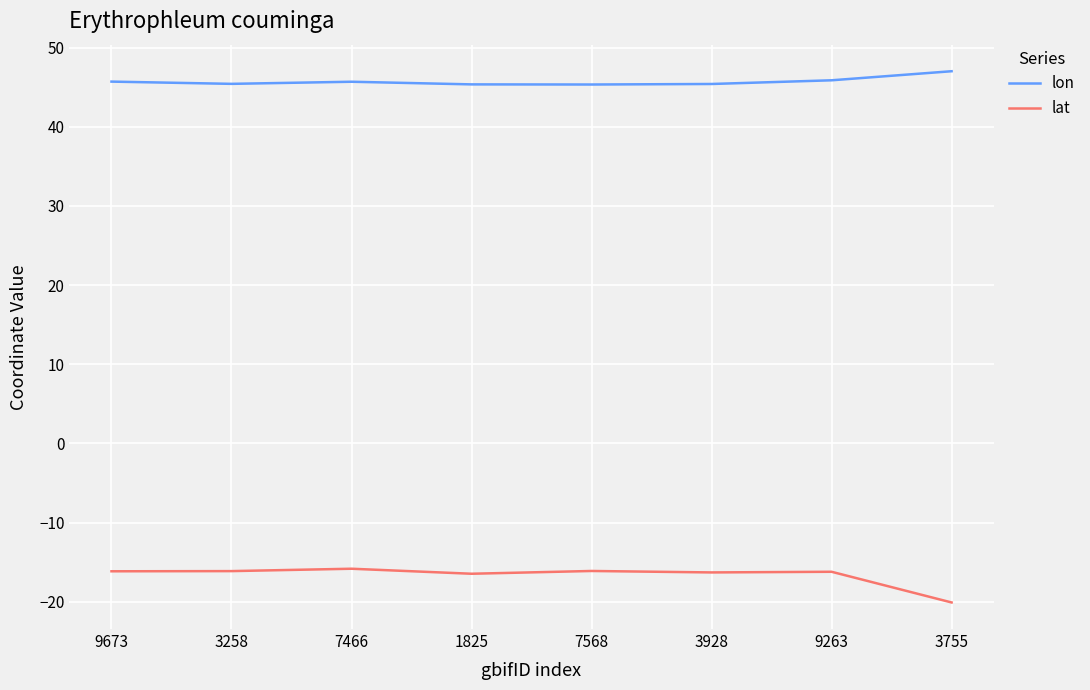

What is the difference between the highest and lowest values at 3258?

61.5